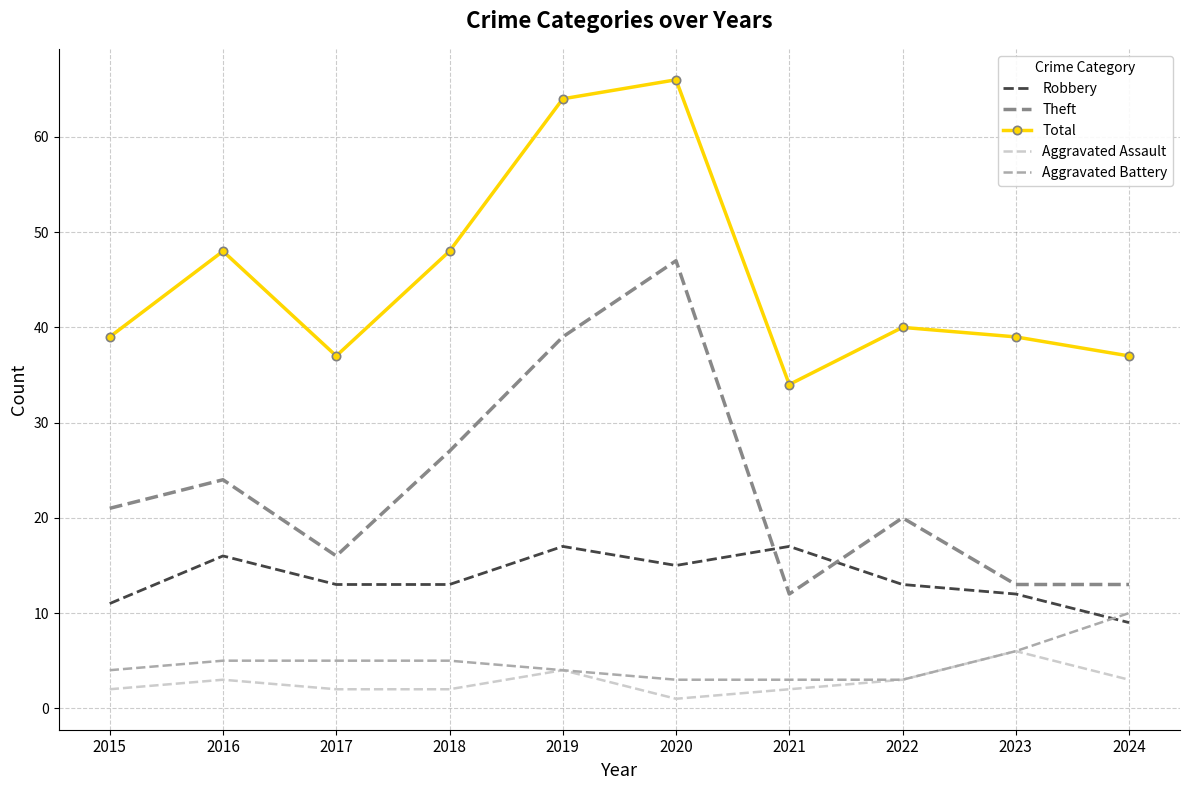

What is the difference between the maximum and minimum values in the Robbery series?

8